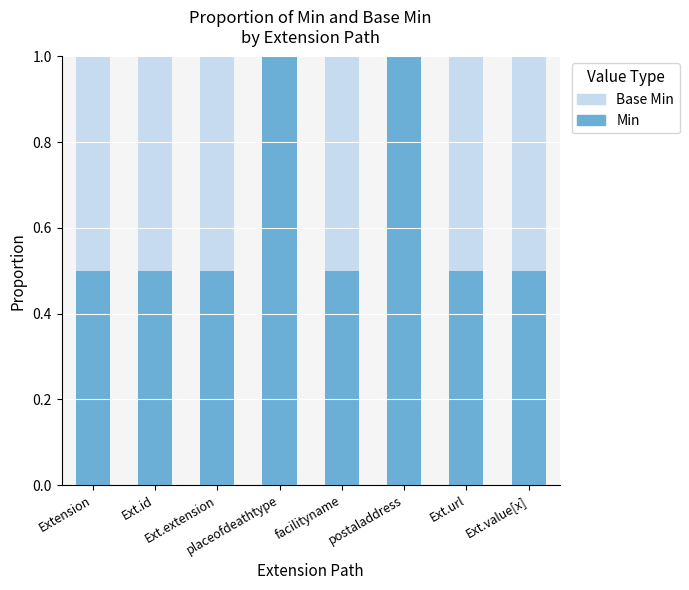

What is the highest value of the Min series?

1.0